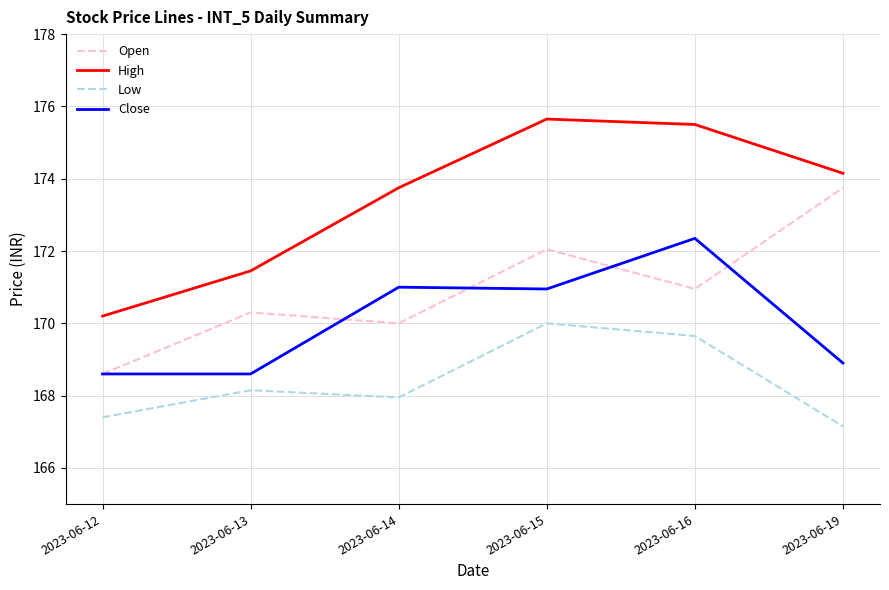

Which category has the highest value in the Low series?

2023-06-15